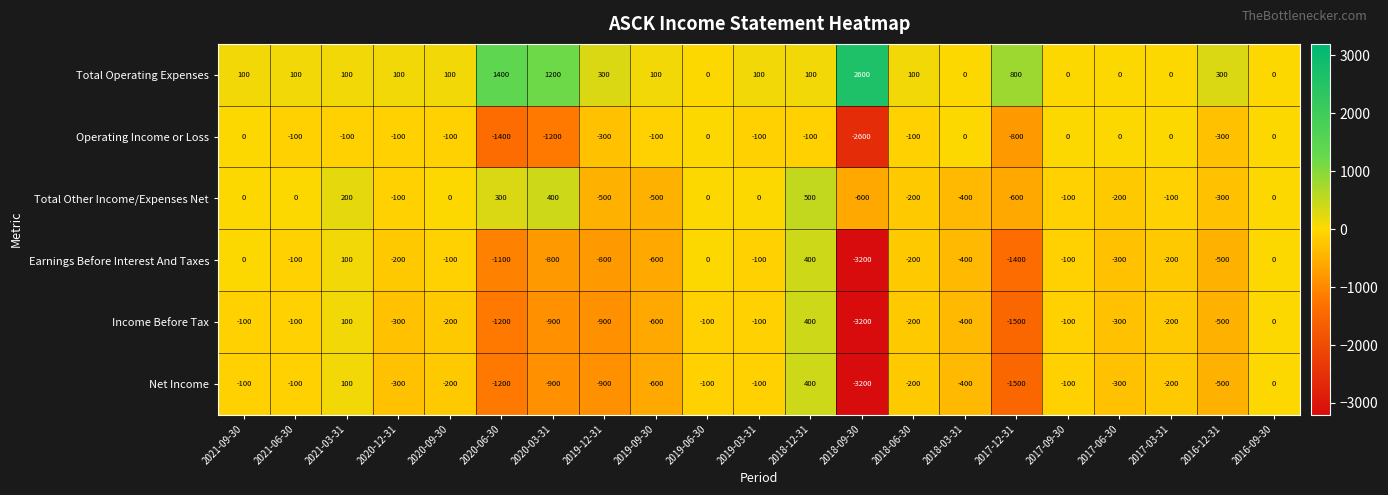

The Net Income series shows -100 at 2019-06-30. True or false?

True